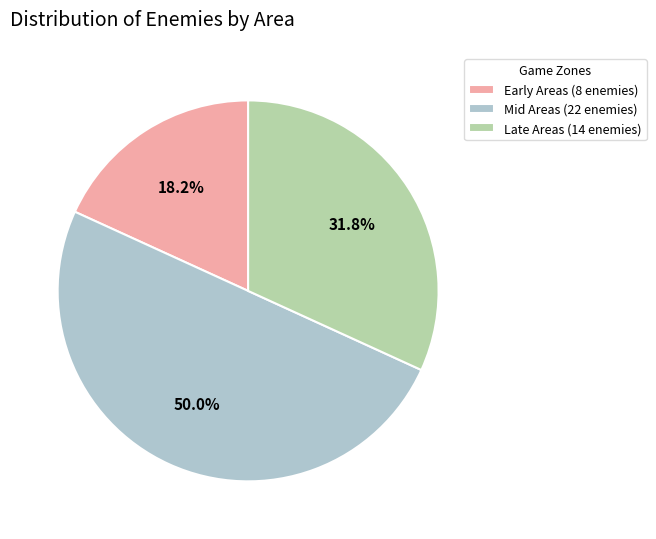

What percentage is NOT represented by Early Areas (8 enemies)?

81.8%